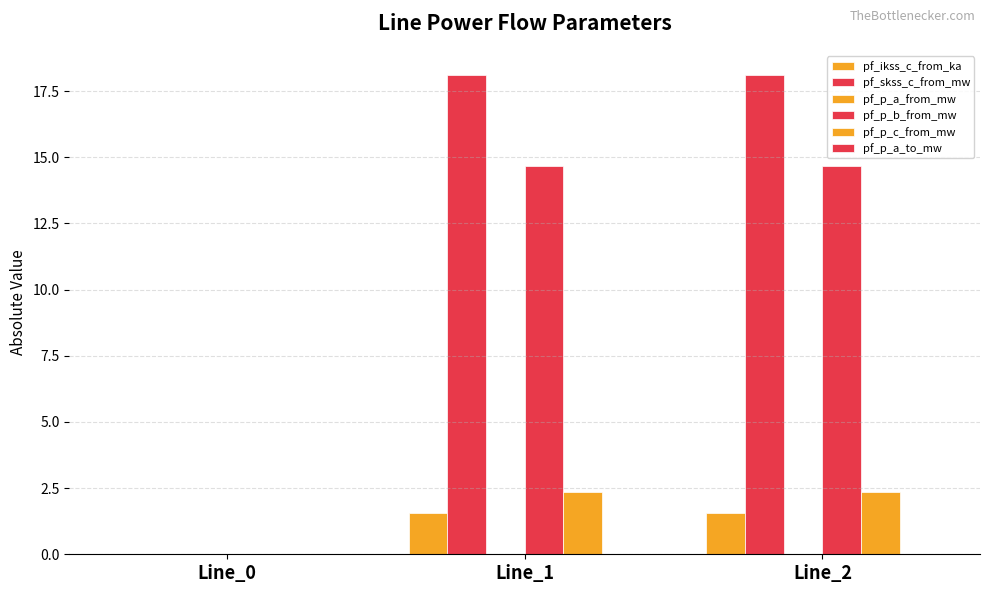

How many groups of bars are there?

3